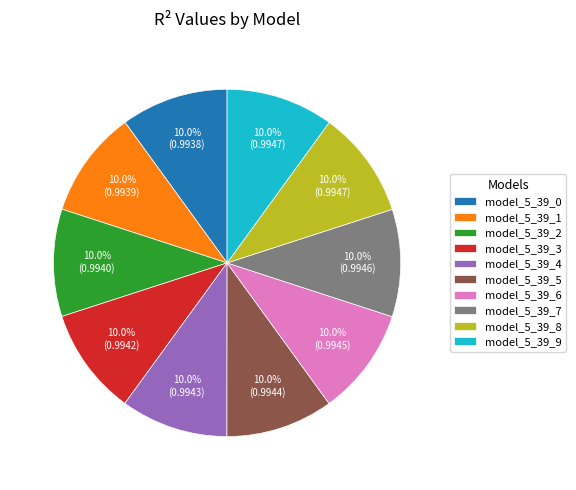

What portion of the pie excludes model_5_39_4?

90.0%